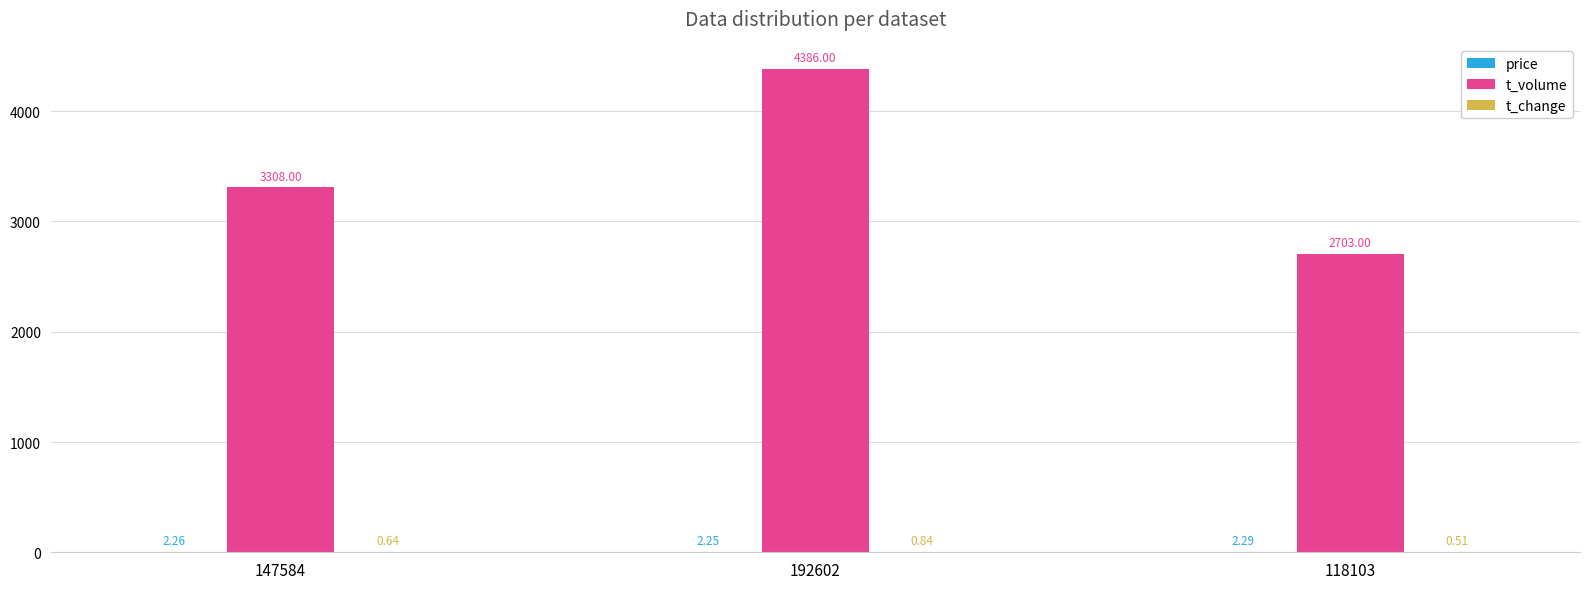

Does the chart contain stacked bars?

No